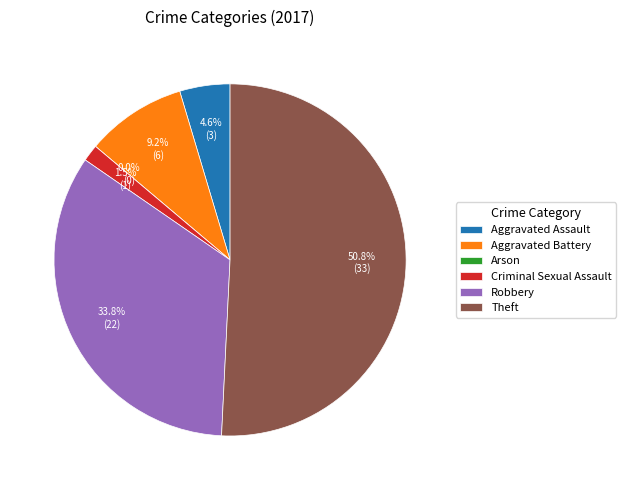

Rank the categories by value from highest to lowest.

Theft, Robbery, Aggravated Battery, Aggravated Assault, Criminal Sexual Assault, Arson